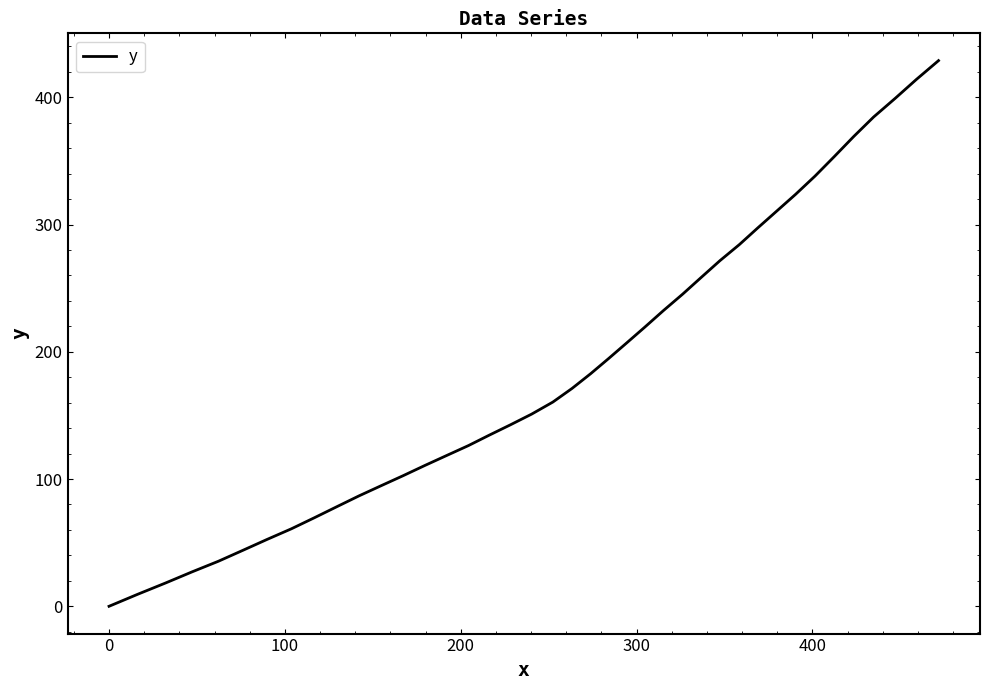

What is the difference between the maximum and minimum values?

428.8